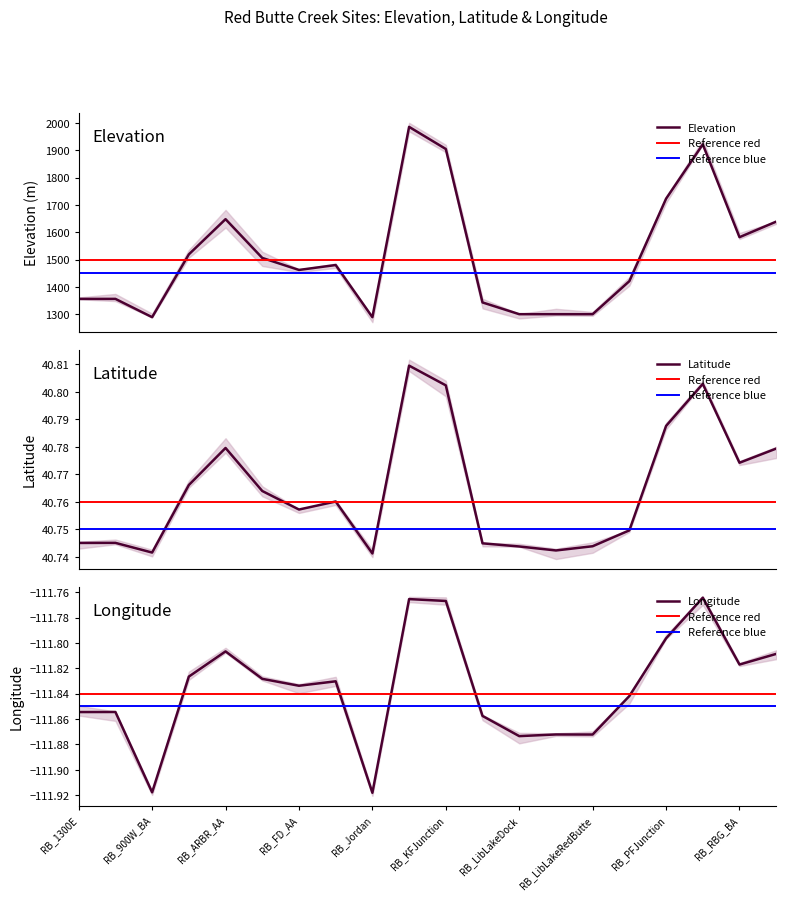

What is the lowest value of the Elevation series?

1289